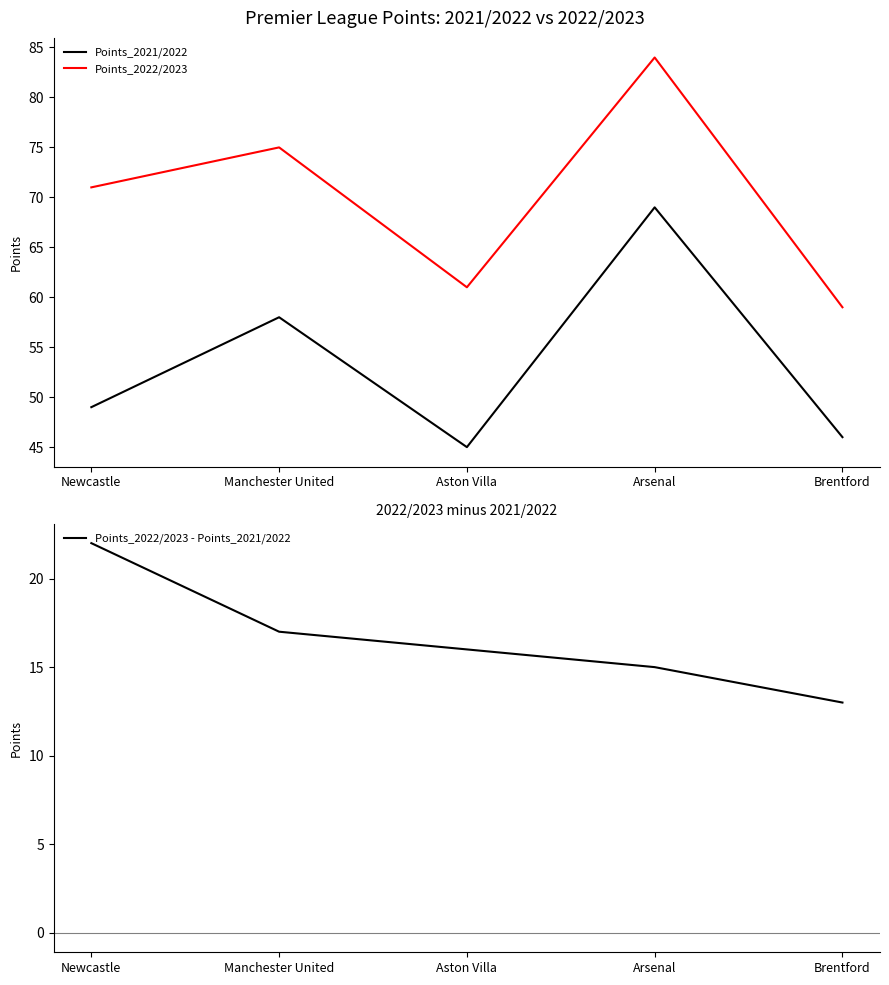

At which category is the sum across all series the highest?

Arsenal